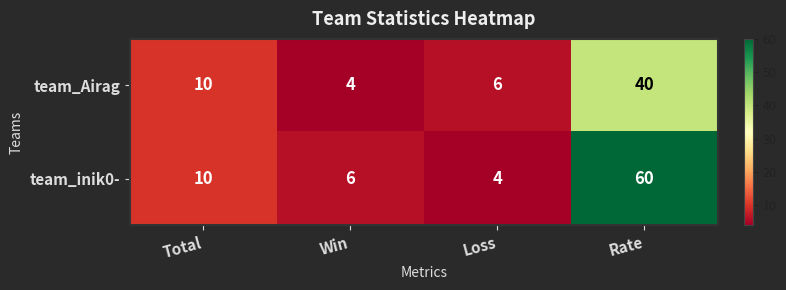

How many distinct data groups are displayed?

2